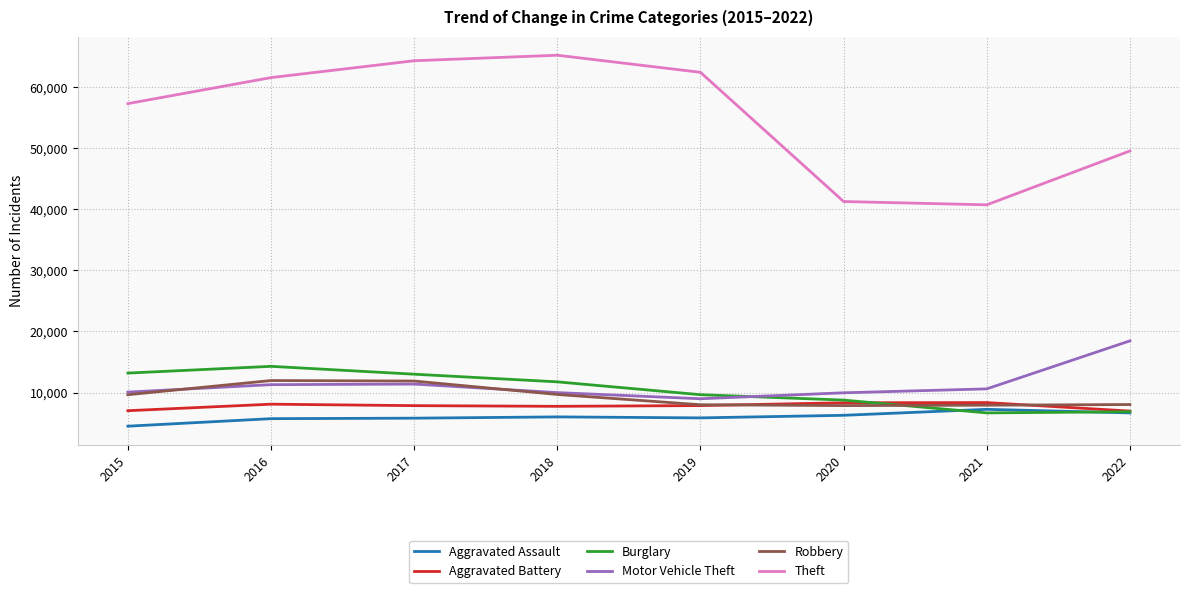

How many lines are shown in the chart?

6